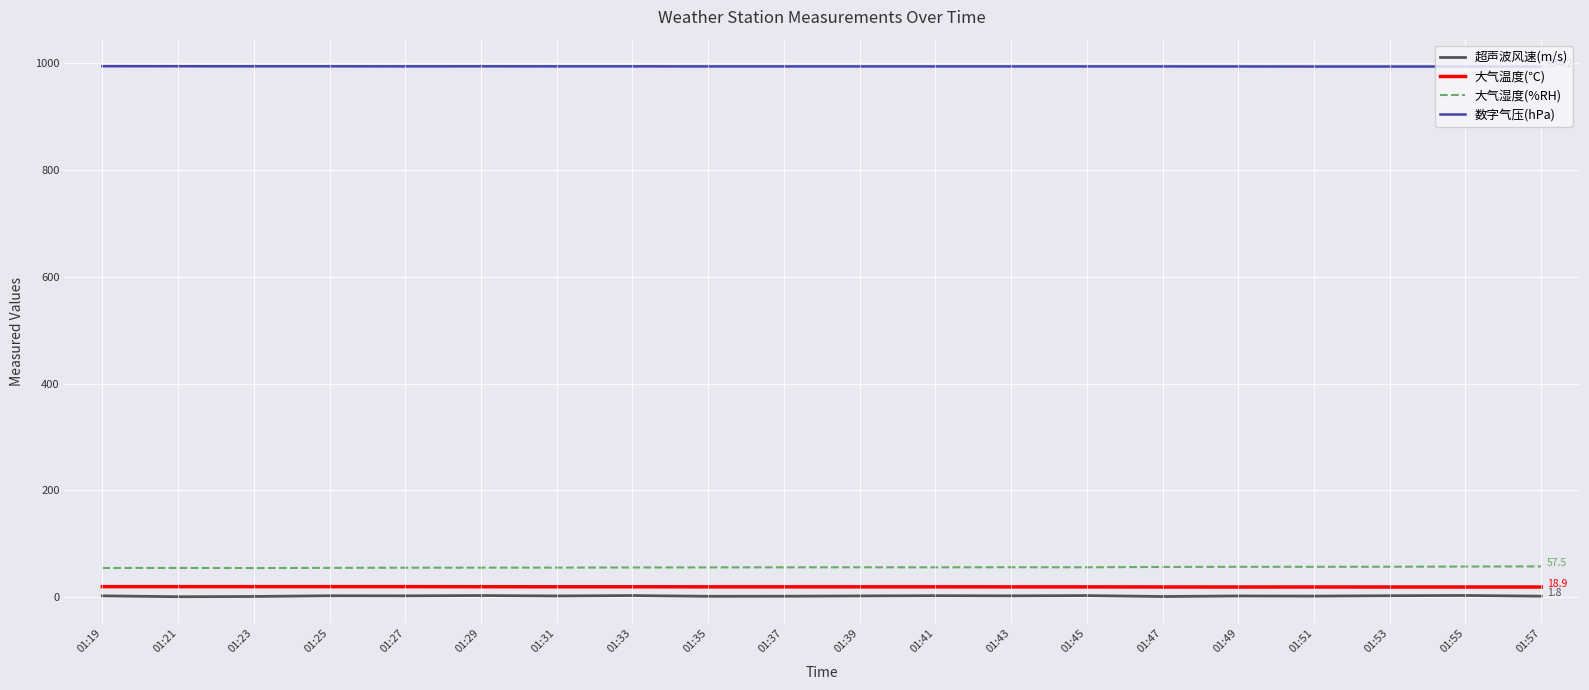

True or false: 大气温度(℃) and 大气湿度(%RH) cross at least once.

False